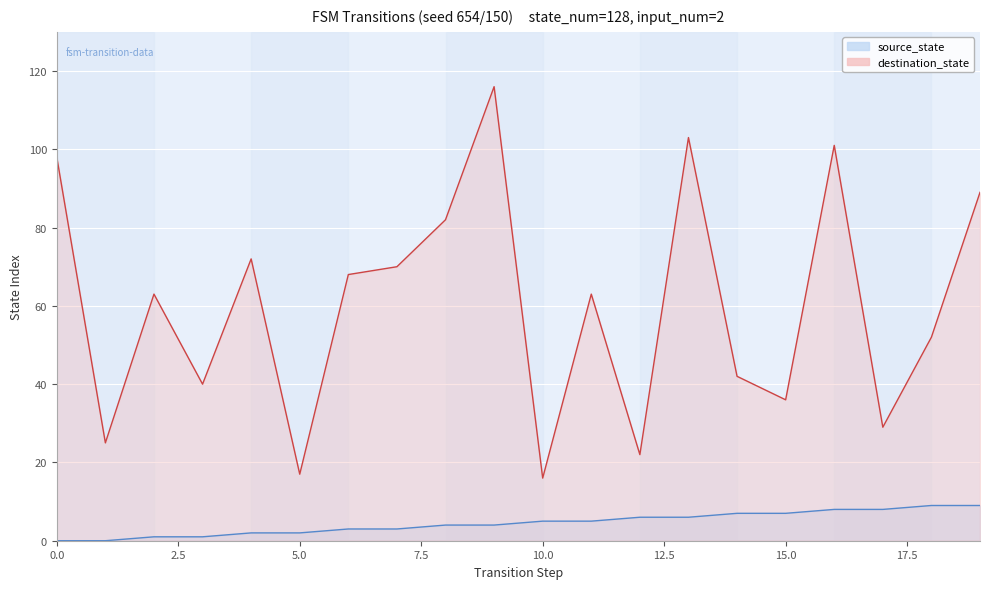

True or false: source_state and destination_state cross at least once.

False